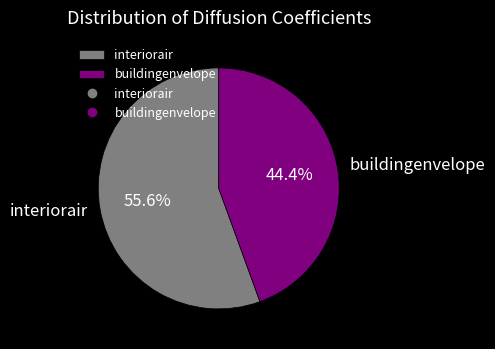

Which slice is the largest?

interiorair